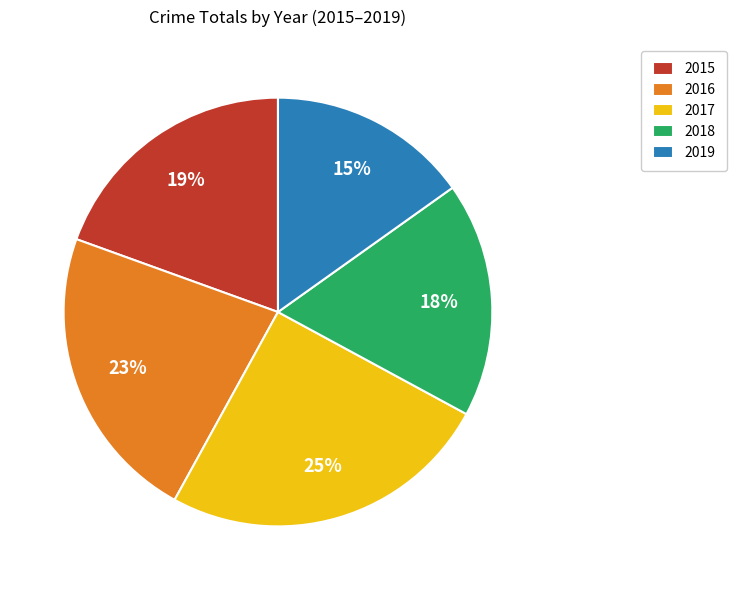

How many segments does this pie chart have?

5